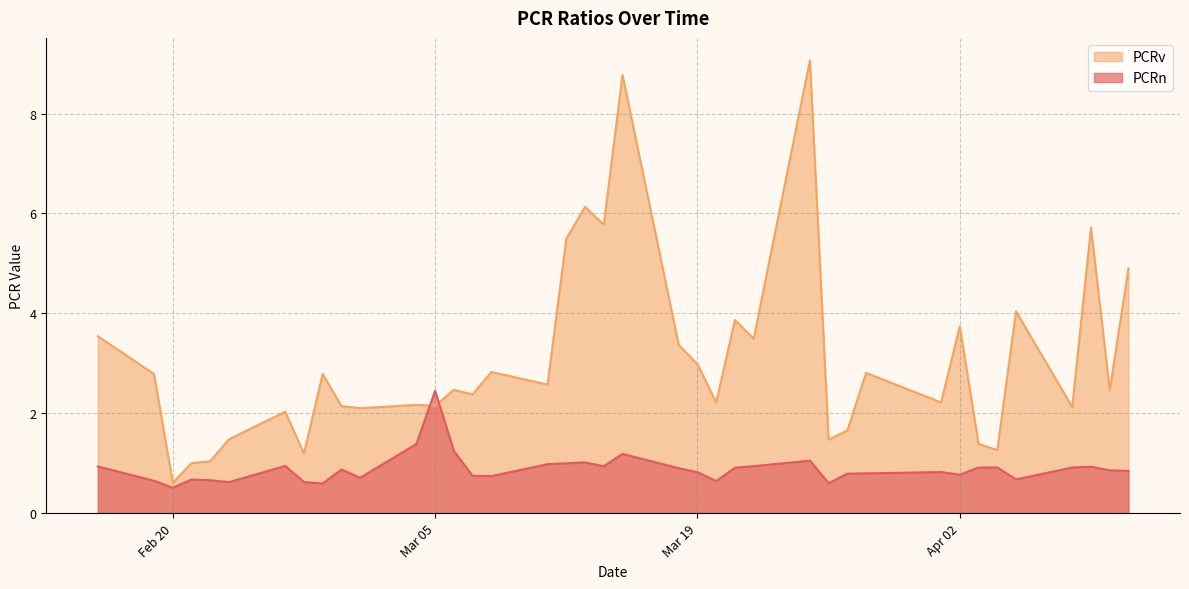

At which label does PCRv first exceed 2?

2024-02-16